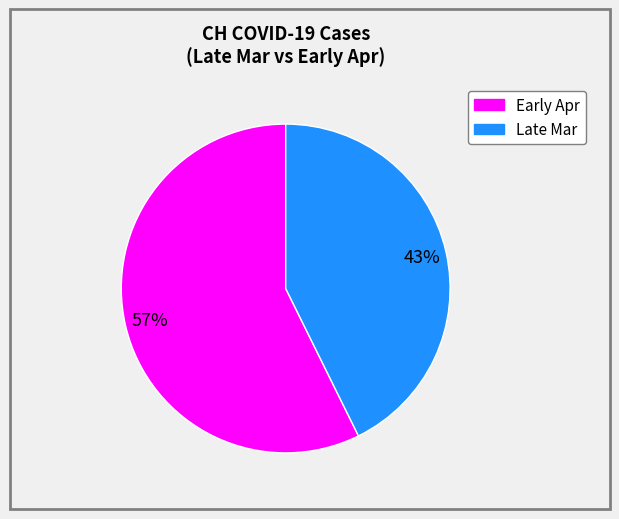

Is there any slice that represents more than half of the pie?

Yes